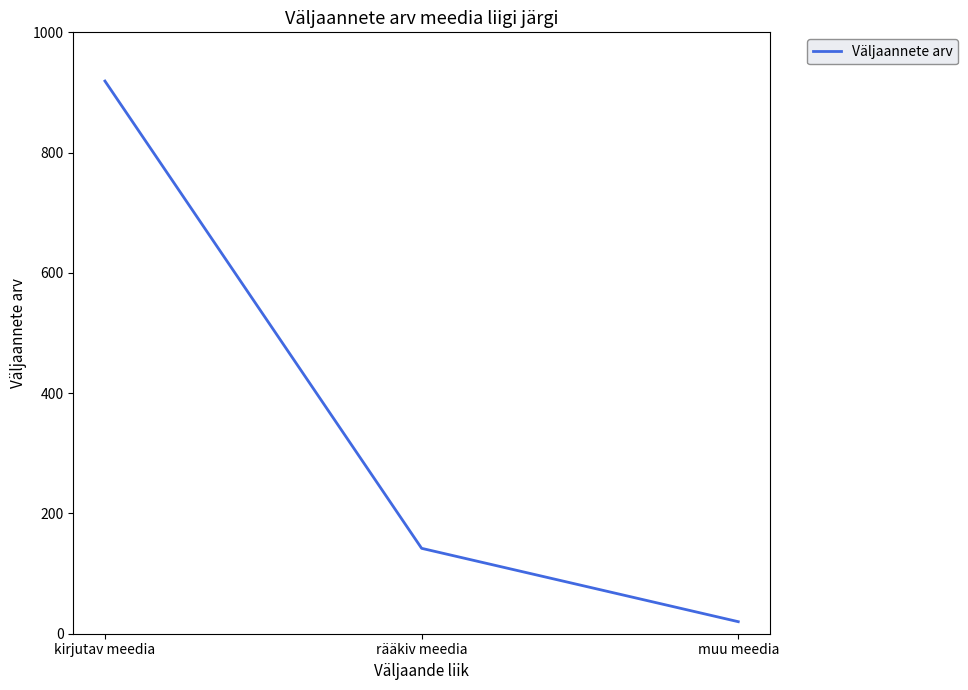

The chart shows a value of 919 at kirjutav meedia. True or false?

True